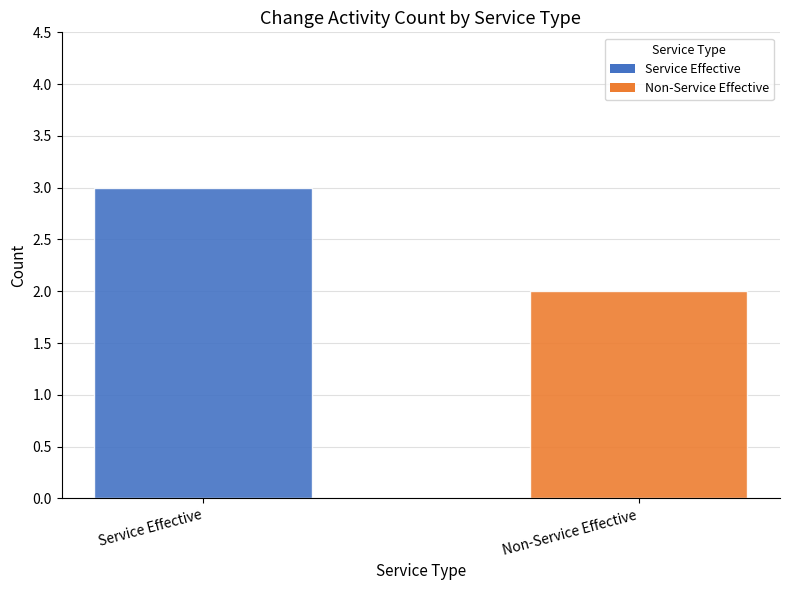

What position from the left is Non-Service Effective?

2